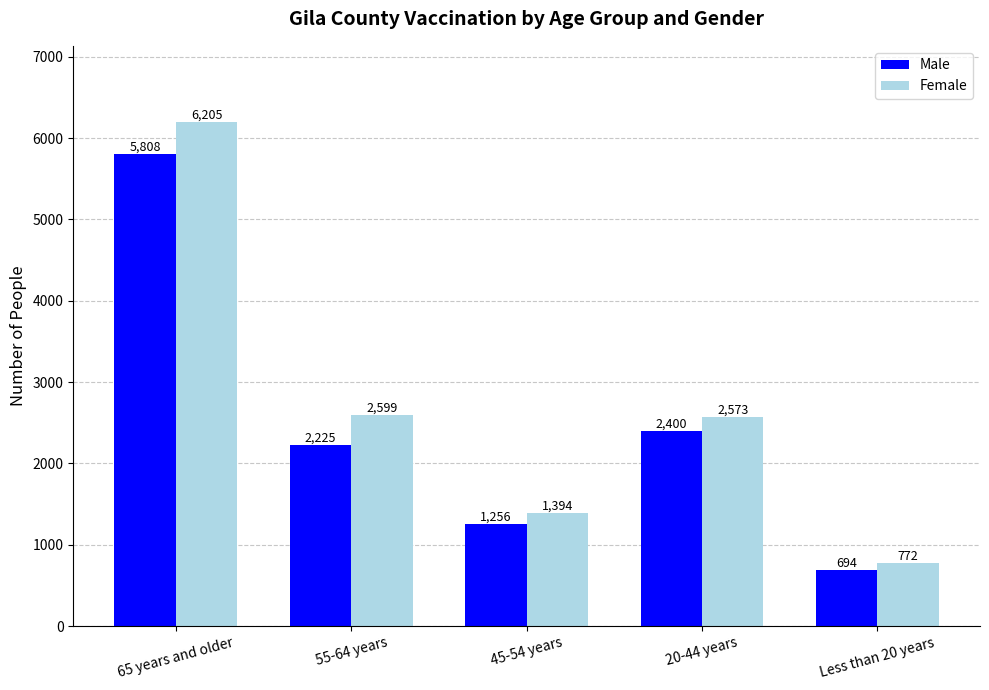

How many bars are there in each group?

2